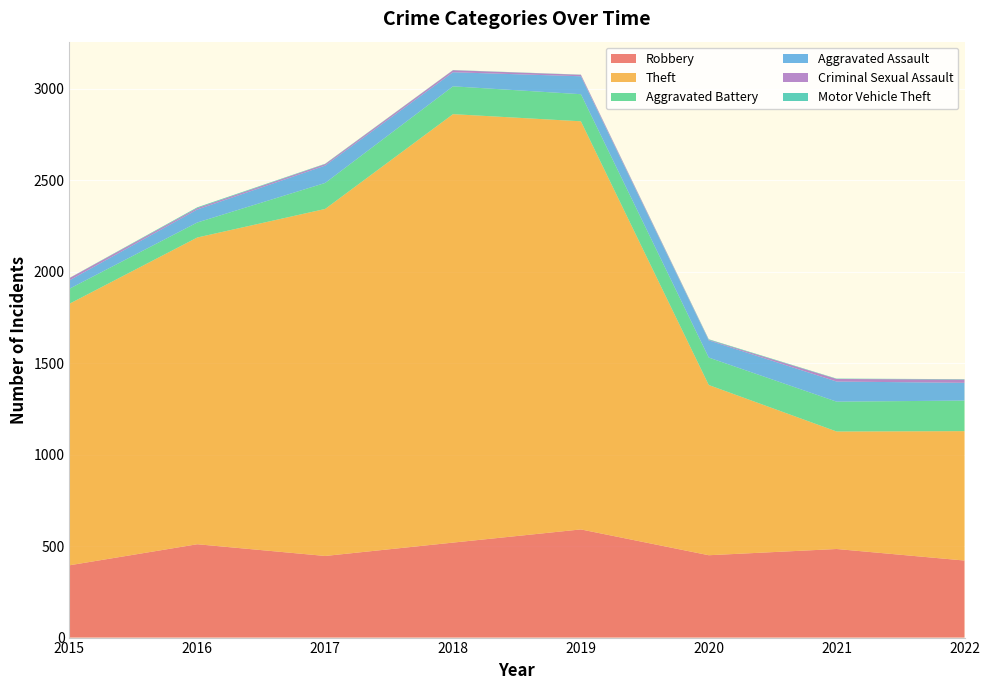

Reading left to right, transcribe all the data shown in this chart.

Robbery: 395	510	446	519	591	450	484	421
Theft: 1429	1676	1896	2341	2230	930	642	707
Aggravated Battery: 82	82	142	152	148	150	163	167
Aggravated Assault: 46	71	95	77	98	94	110	97
Criminal Sexual Assault: 12	8	8	11	8	3	14	18
Motor Vehicle Theft: 1	4	2	1	1	3	2	2